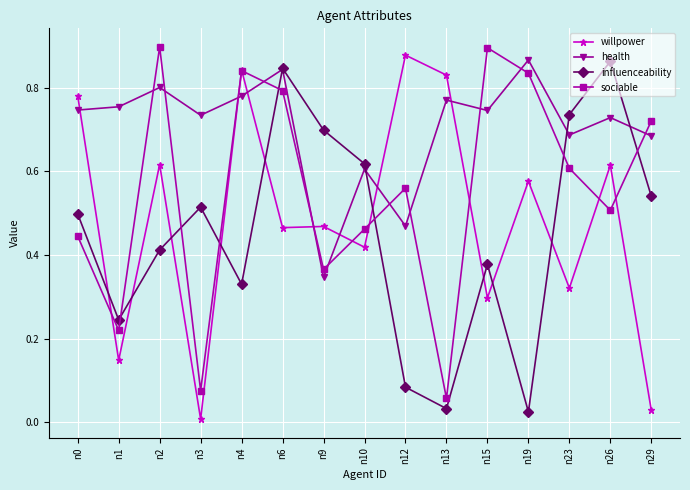

The value of sociable at n10 is 0.5. True or false?

True